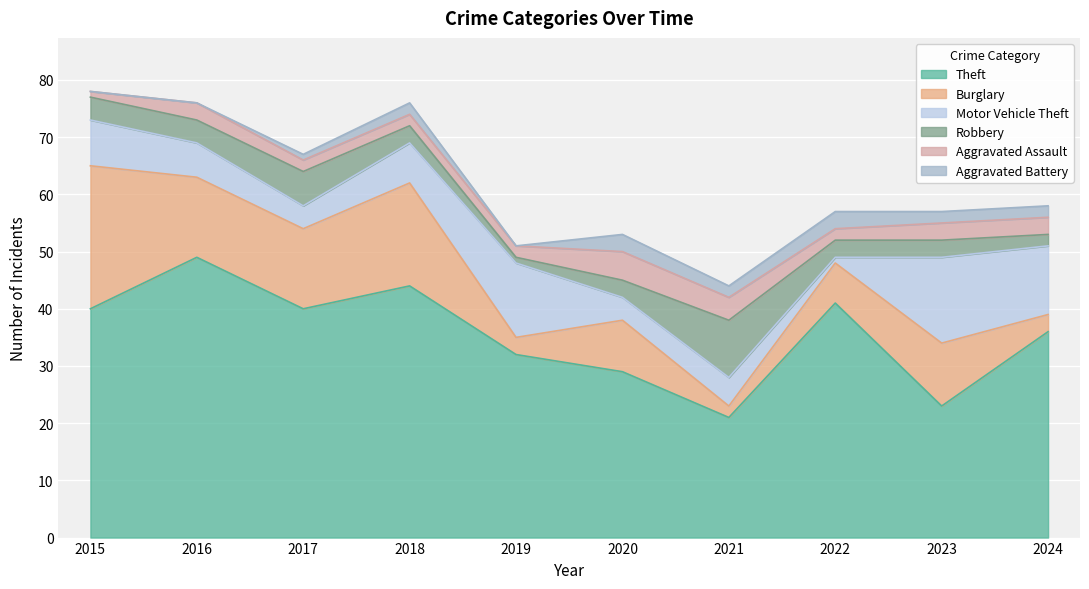

How many categories are shown in the chart?

10